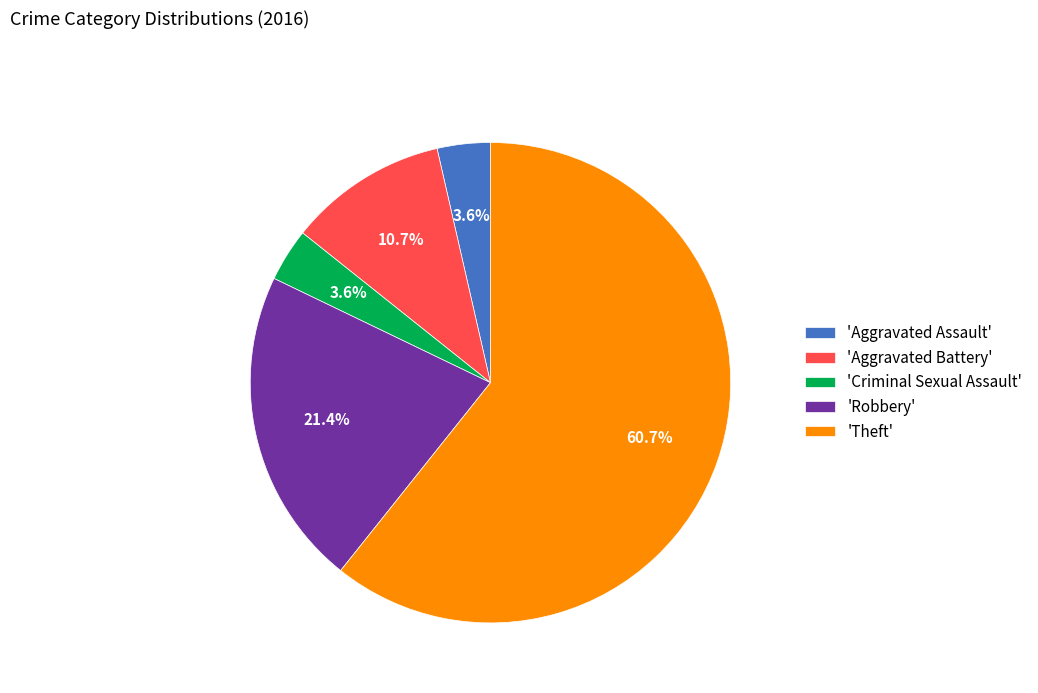

Does 'Theft' account for over 50% of the chart?

Yes